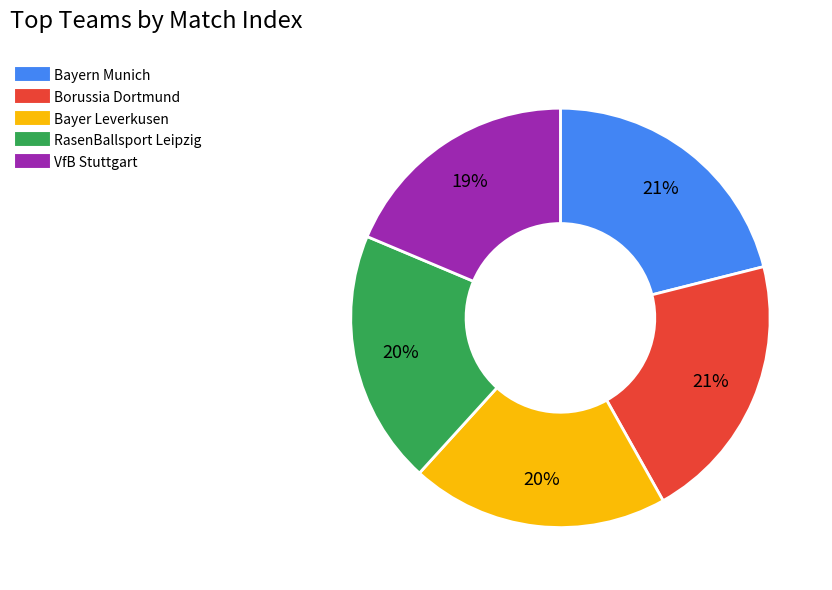

The VfB Stuttgart slice represents 19% of the pie. True or false?

True